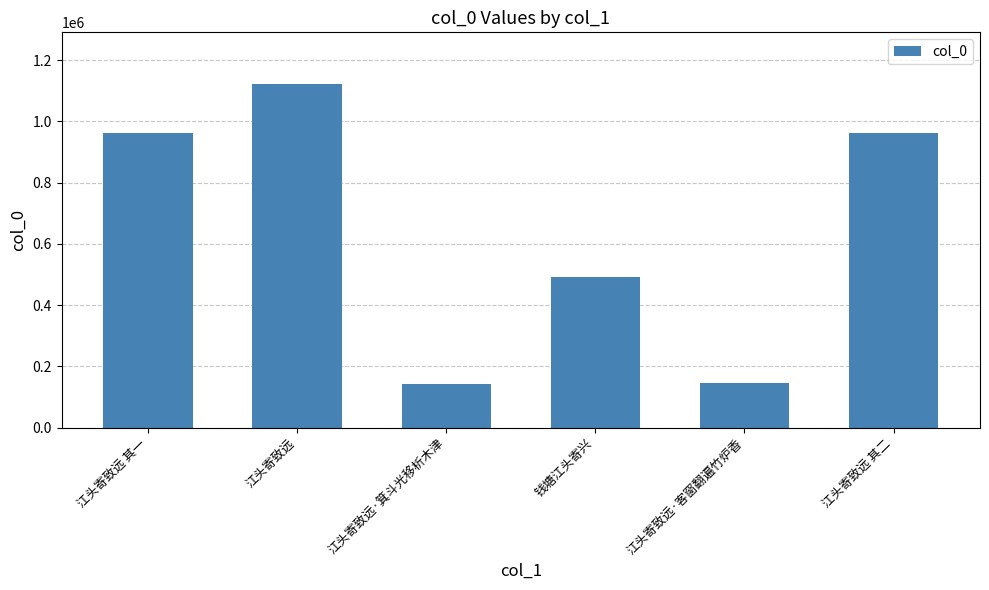

Is it true that the value at 江头寄致远·客窗翻遍竹炉香 is 37997?

False